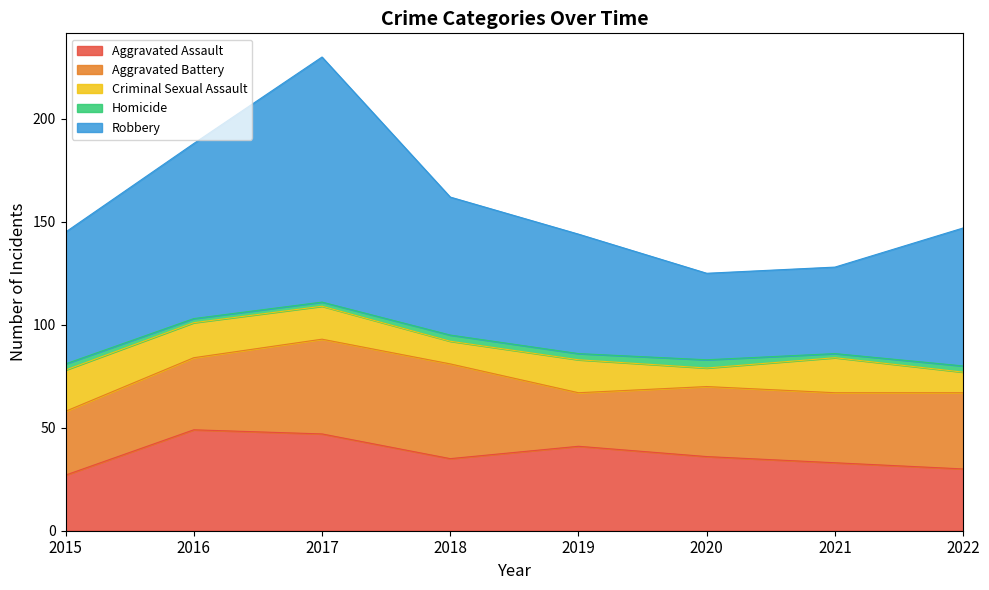

What is the sum of the Aggravated Assault values at 2022 and 2016?

79